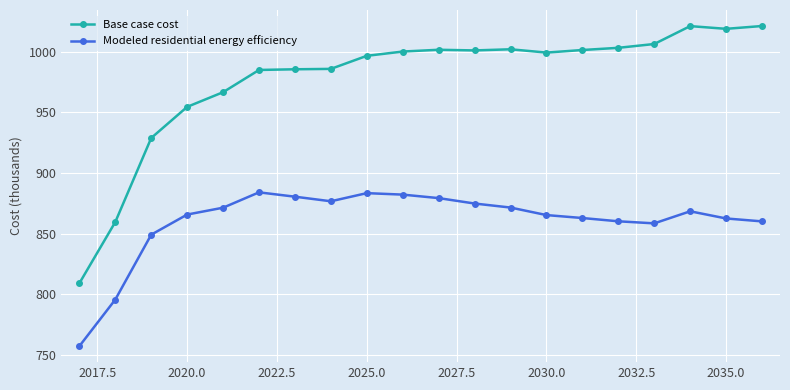

Reading left to right, what are all the values shown in this chart?

Base case cost: 809107.4	859622.3	928846.4	954500.7	966594.9	984917.8	985477.5	985805.4	996567.3	1000096.2	1001561.0	1001019.7	1001962.9	999241.6	1001360.5	1003170.2	1006310.1	1021062.2	1018821.1	1021149.6
Modeled residential energy efficiency: 757275.3	795674.6	849156.2	865738.6	871384.6	884042.4	880454.9	876681.1	883385.7	882165.0	879290.4	874818.9	871504.5	865300.6	862871.9	860171.8	858470.7	868417.7	862510.0	860102.7